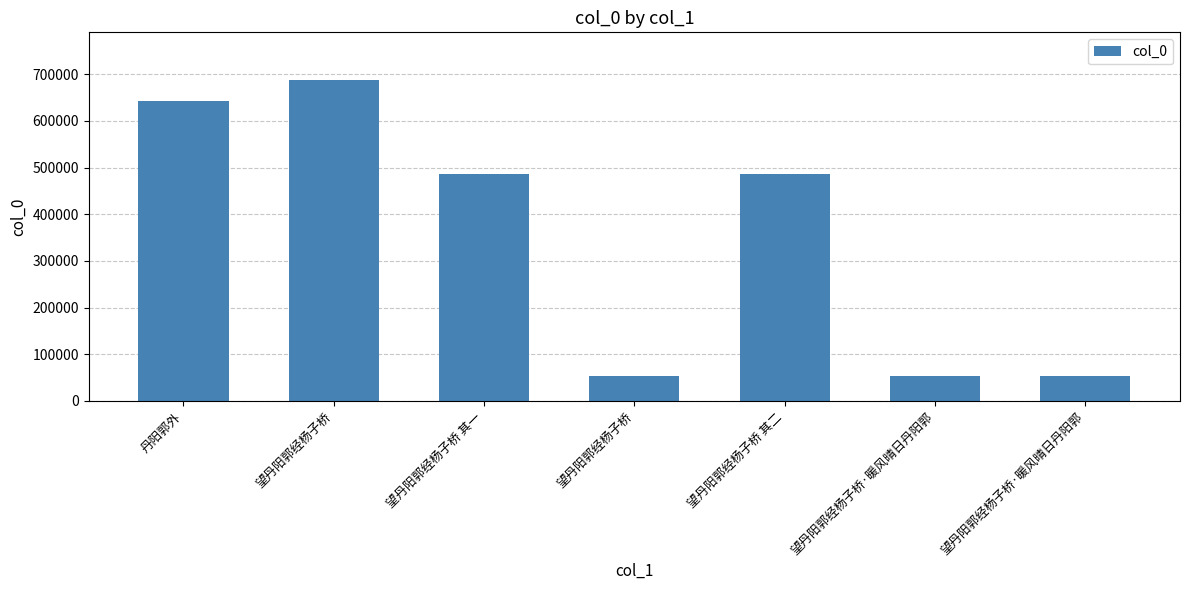

What is the maximum value shown in the chart?

686927